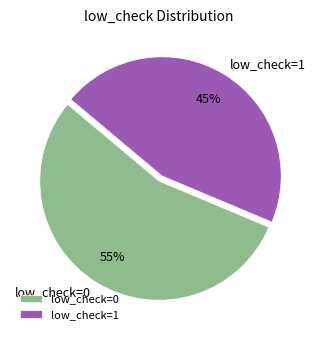

Which slice represents more than half of the pie?

low_check=0